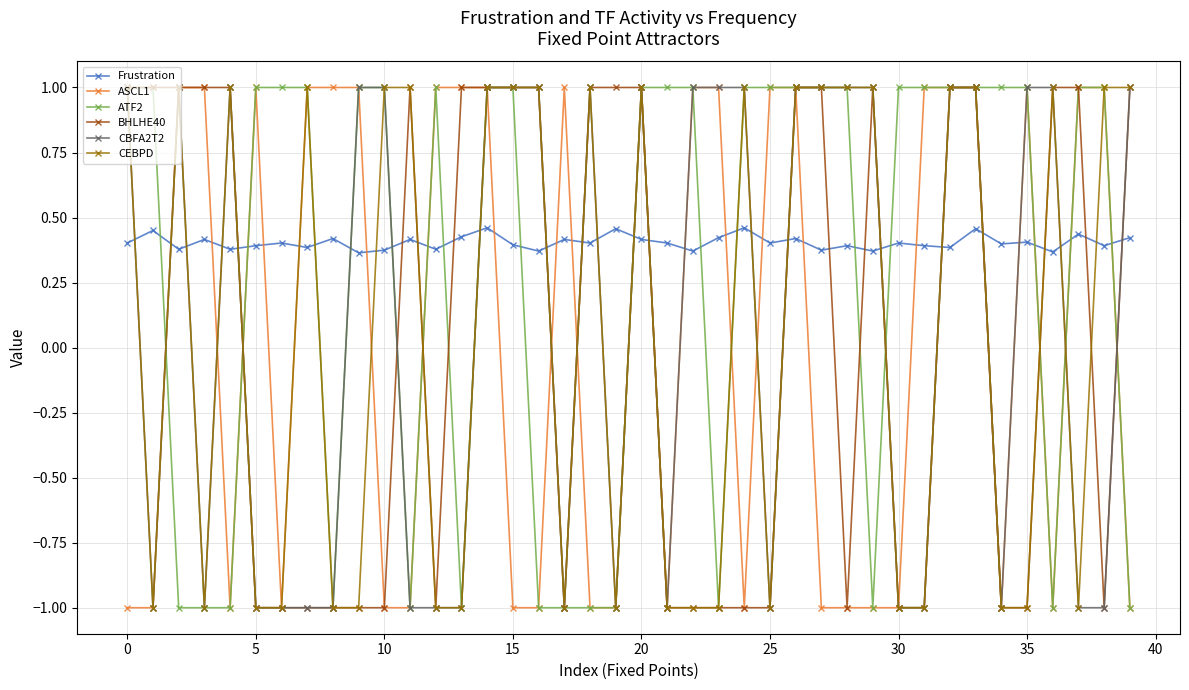

True or false: ATF2 has more than 0 interior local peaks.

True